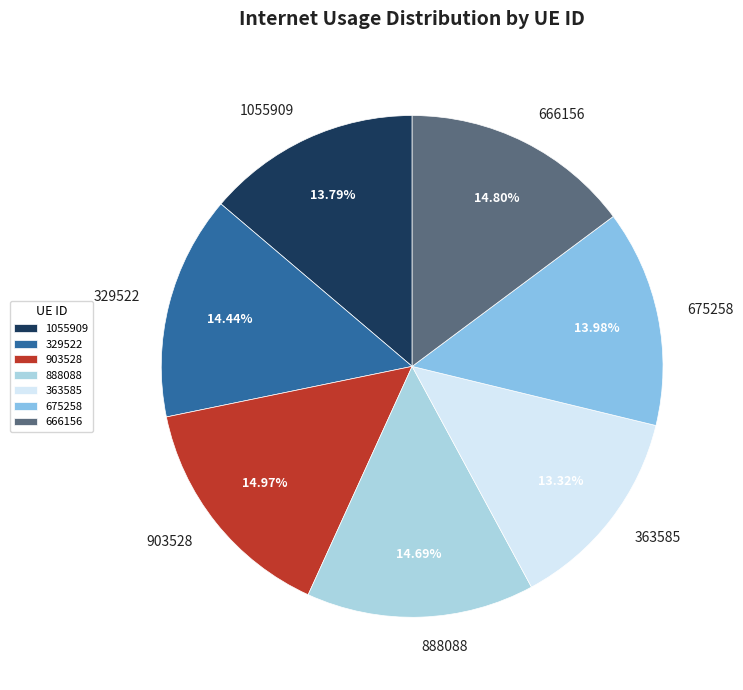

What percentage is NOT represented by 888088?

85.3%